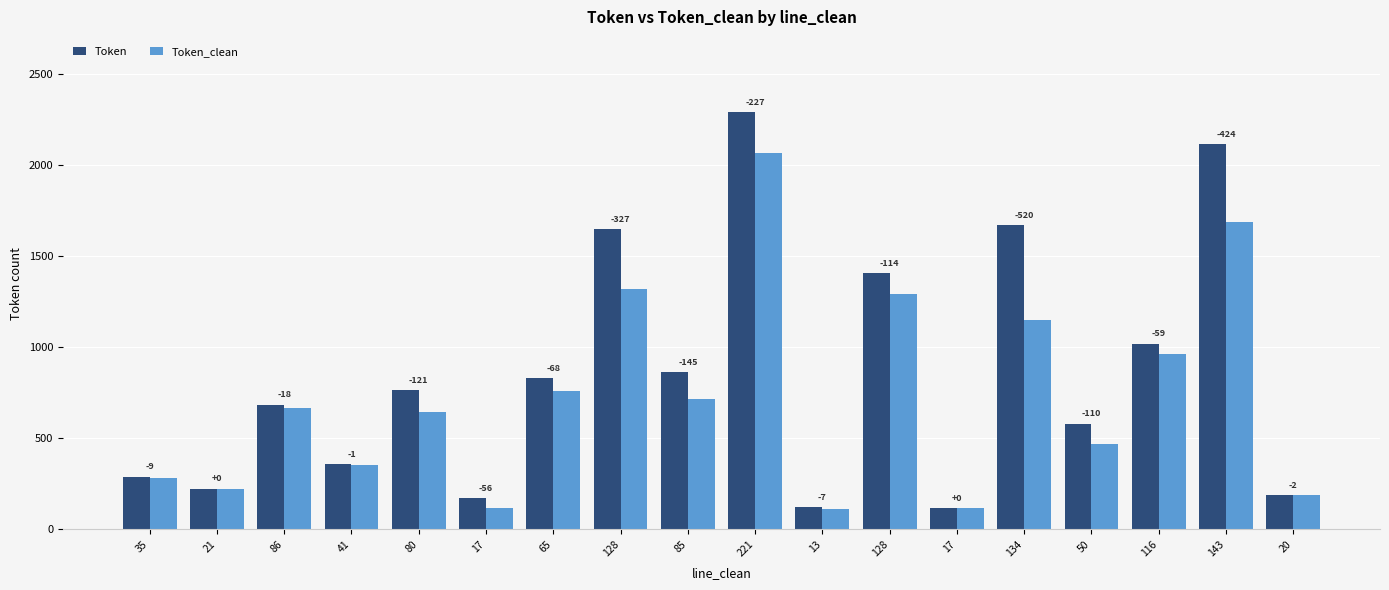

Is it true that Token_clean equals 2068 at 128?

False